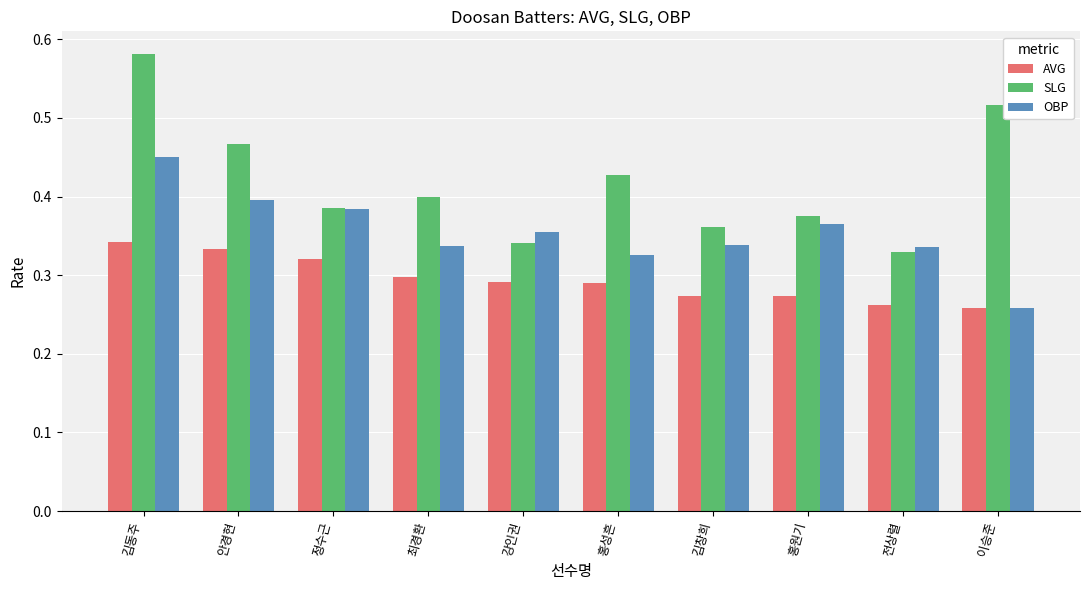

Count the number of data series in this chart.

3